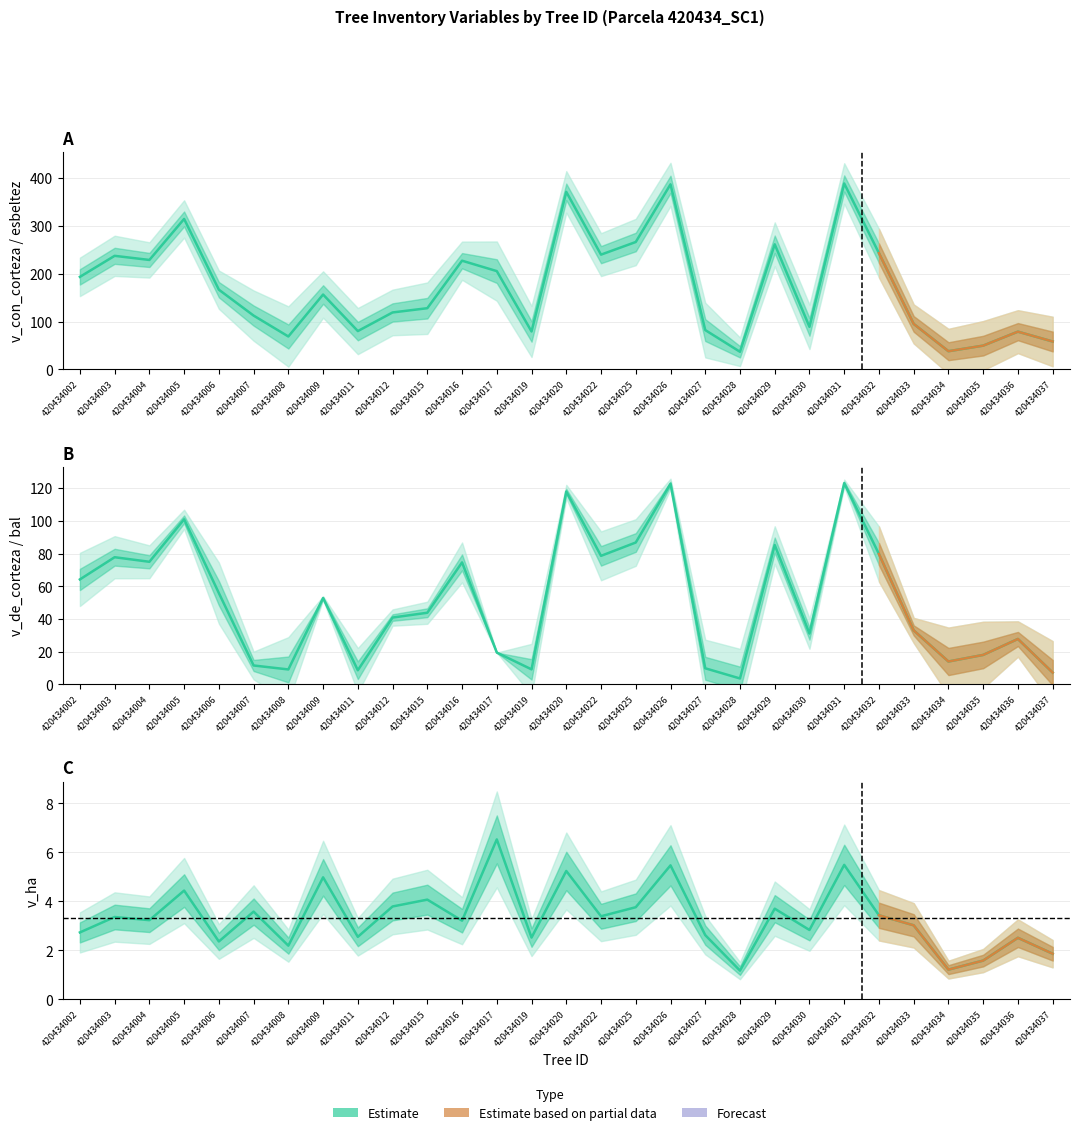

Rank the categories by v_ha value from lowest to highest.

420434028, 420434034, 420434035, 420434037, 420434008, 420434006, 420434036, 420434019, 420434011, 420434027, 420434002, 420434030, 420434033, 420434016, 420434004, 420434003, 420434022, 420434032, 420434007, 420434029, 420434025, 420434012, 420434015, 420434005, 420434009, 420434020, 420434026, 420434031, 420434017